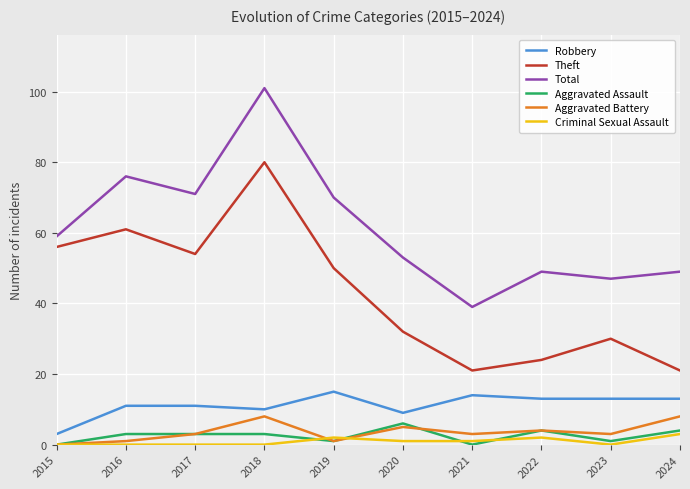

How many lines are shown in the chart?

6